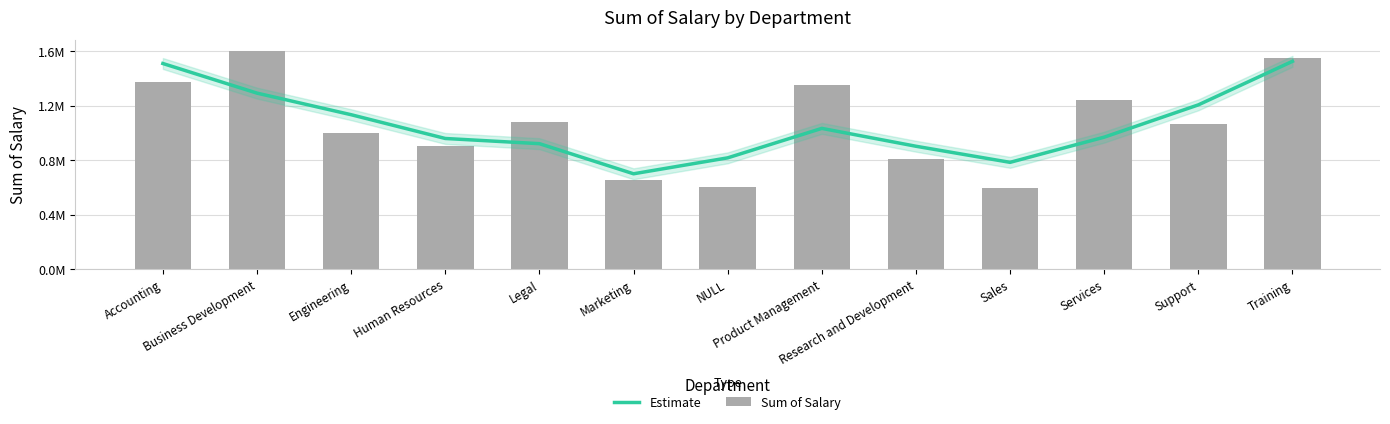

What is the smallest value displayed?

594025.6